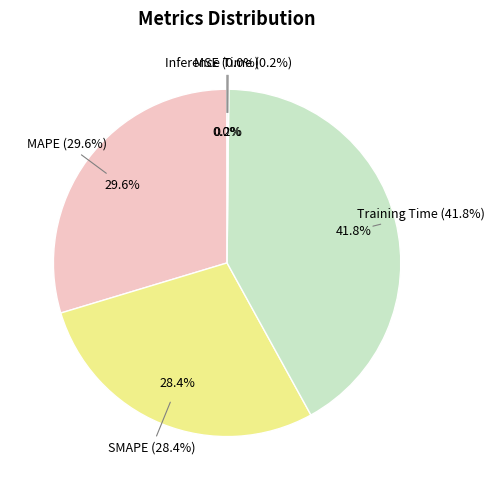

Is there a majority slice in this chart?

No